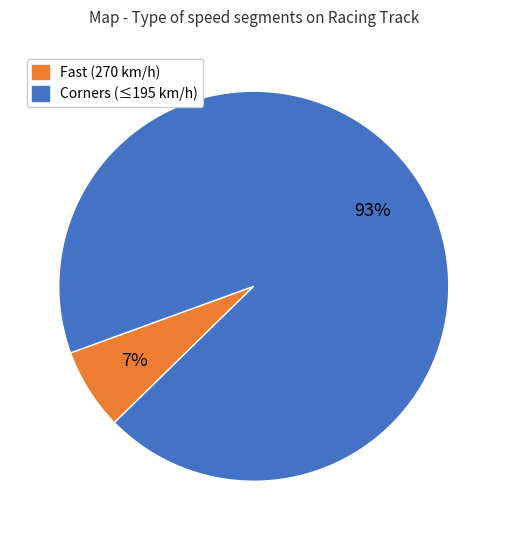

To the nearest percent, what is the average slice percentage?

50%